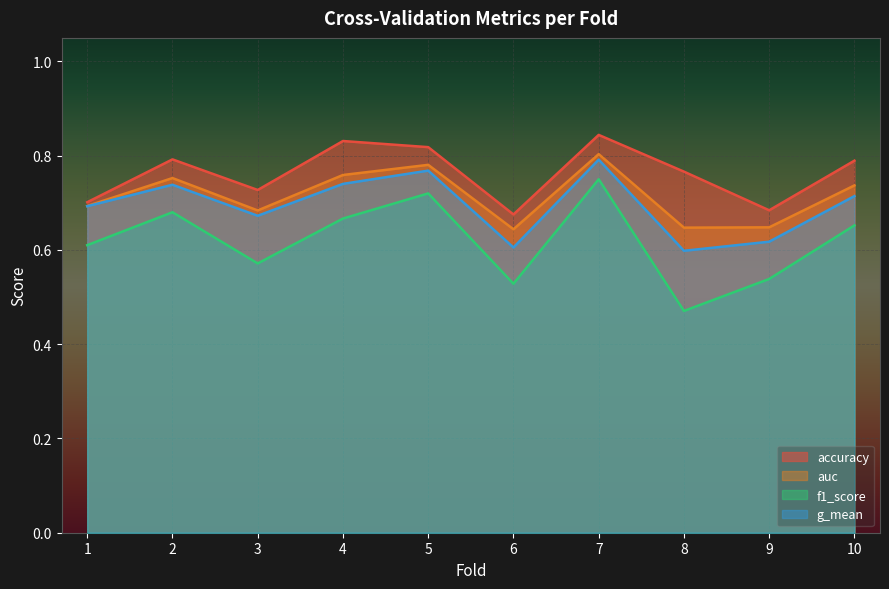

What are all the series names shown in the legend?

accuracy, auc, f1_score, g_mean